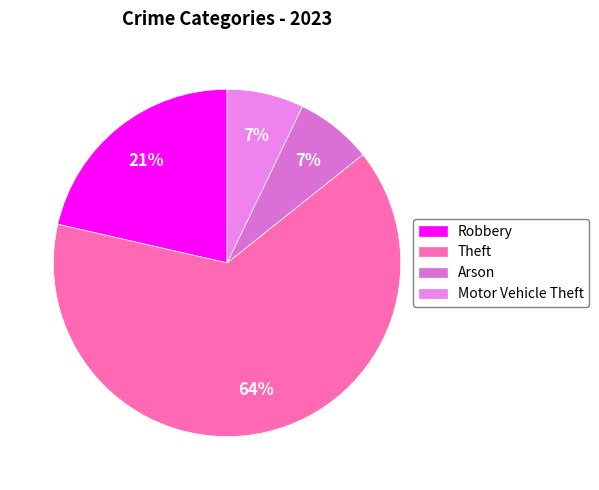

How many slices are in this pie chart?

4